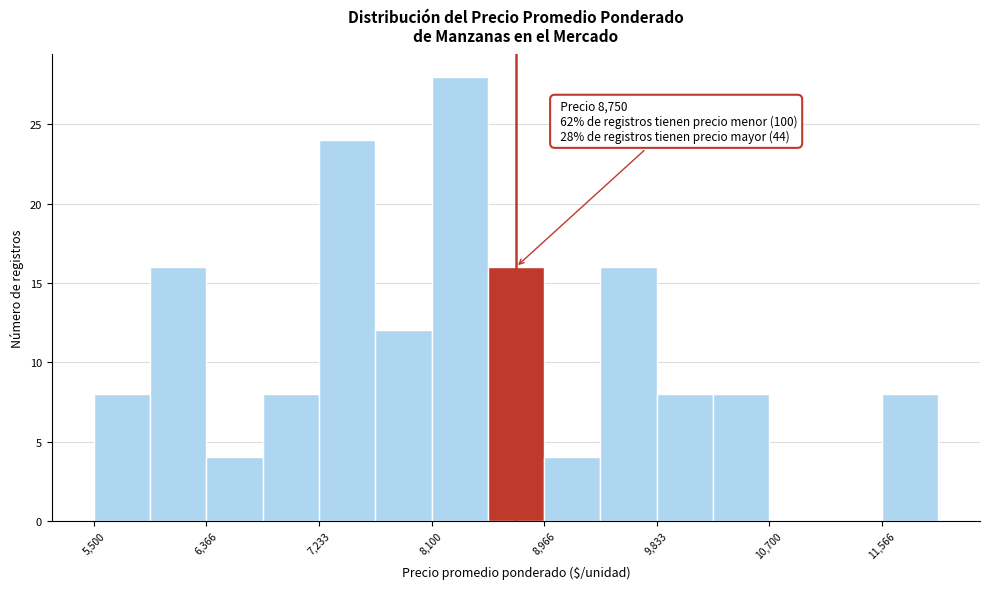

Which range on the x-axis has the tallest bar?

8100 to 8500